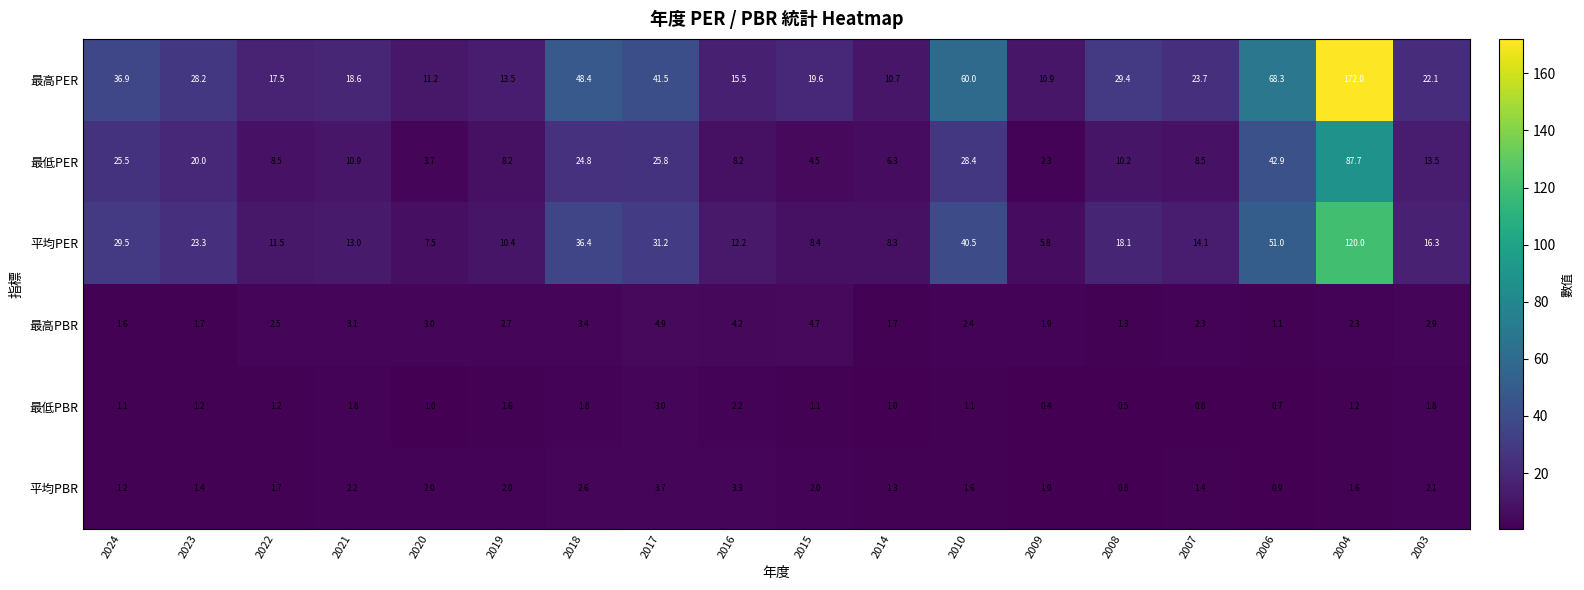

Is the value of 平均PER at 2014 greater than the value of 最高PER at 2023?

No